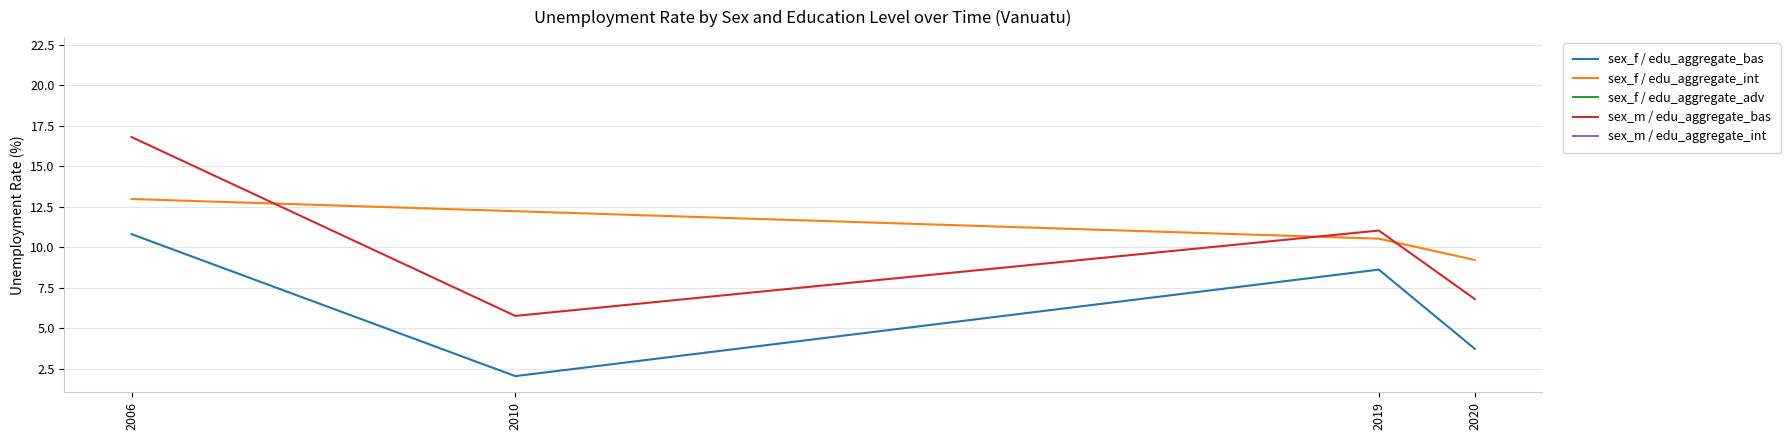

Is it true that sex_f / edu_aggregate_int equals 15.5 at 2010?

False